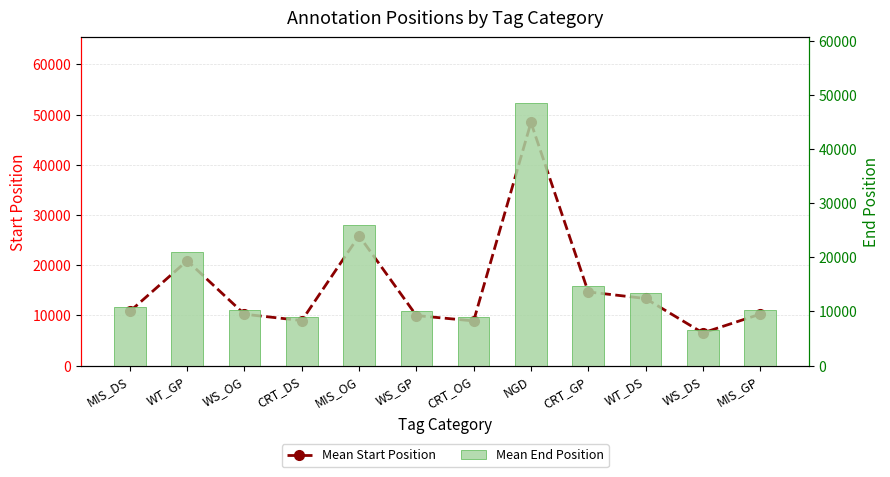

What is the label of the 5th bar from the right?

NGD